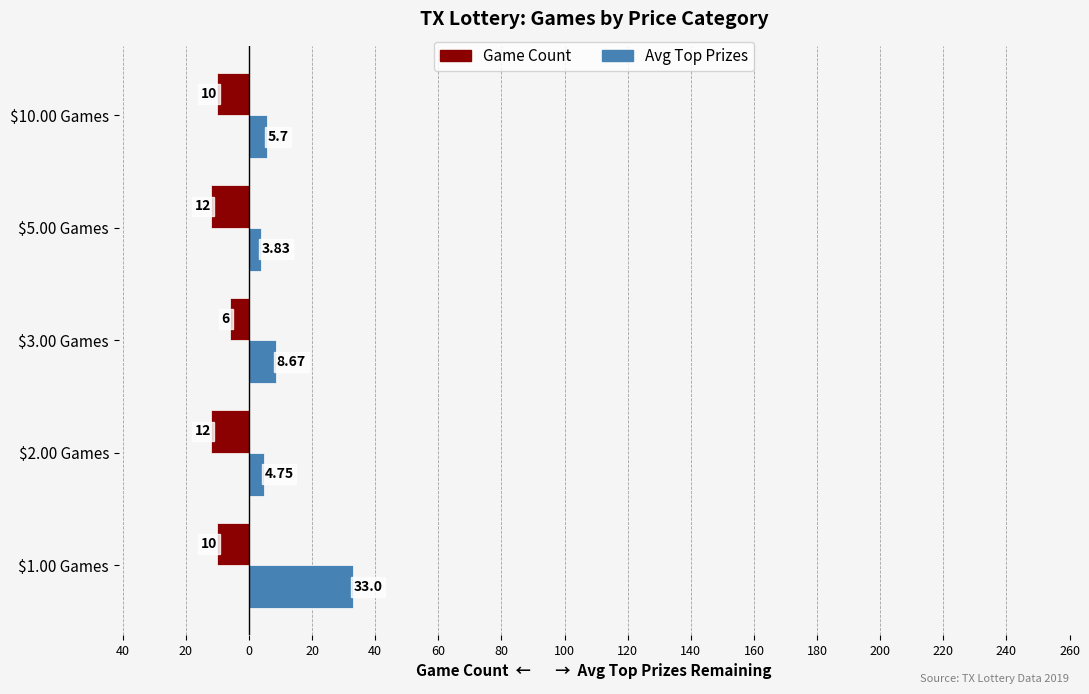

What is the value of the Game Count bar at the 2nd from the left?

-12.0